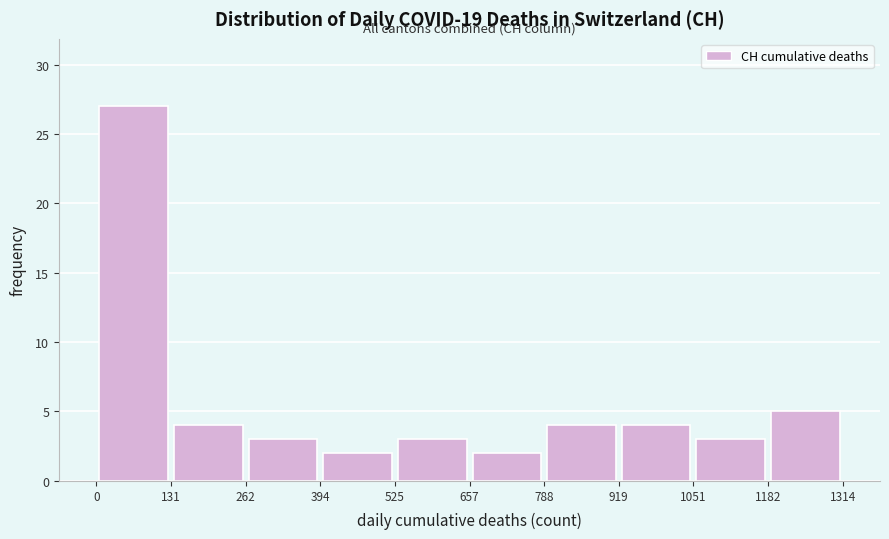

Reading left to right, list every bar in this chart as the range it spans on the x-axis followed by its height. The values are not printed on the chart, so give them approximately, as read against the axis.

0 to 131: 27
131 to 262: 4
262 to 394: 3
394 to 525: 2
525 to 657: 3
657 to 788: 2
788 to 919: 4
919 to 1051: 4
1051 to 1182: 3
1182 to 1314: 5